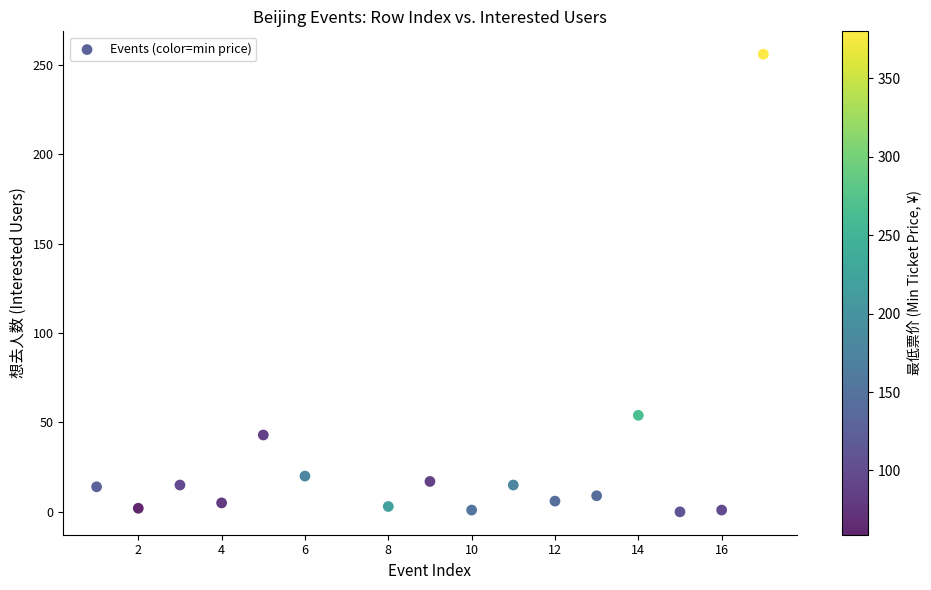

What Y value in the scatter plot is closest to 128?

54